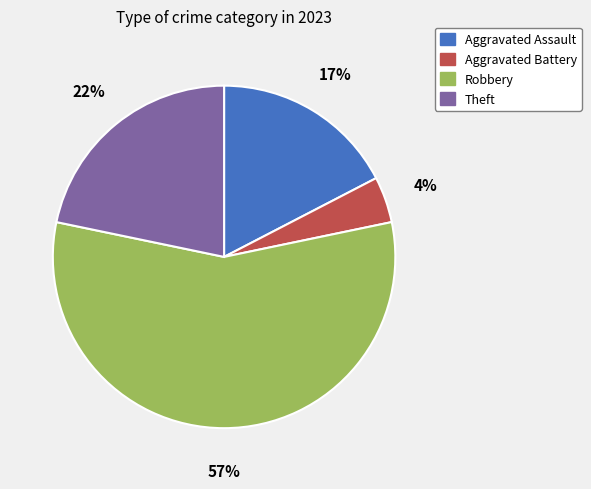

Count the number of slices in the pie.

4